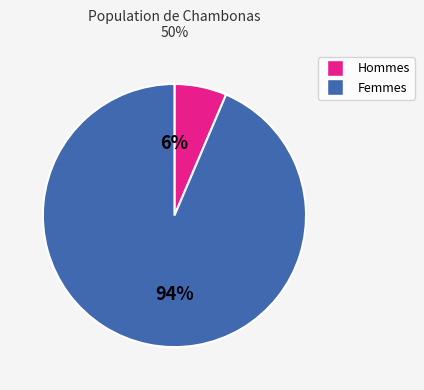

Is the sum of Femmes and Hommes greater than half?

Yes